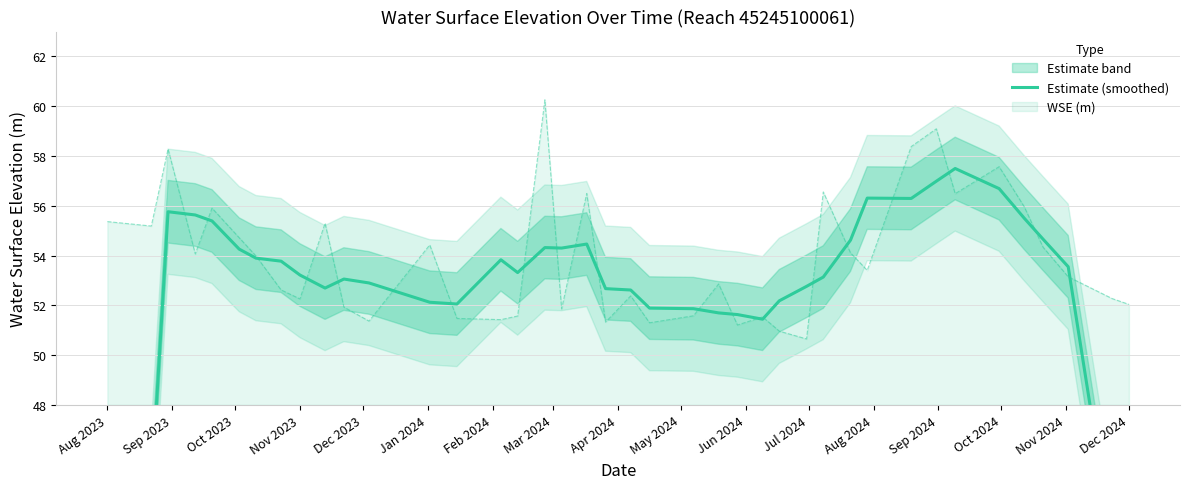

How many data points are above 53?

23